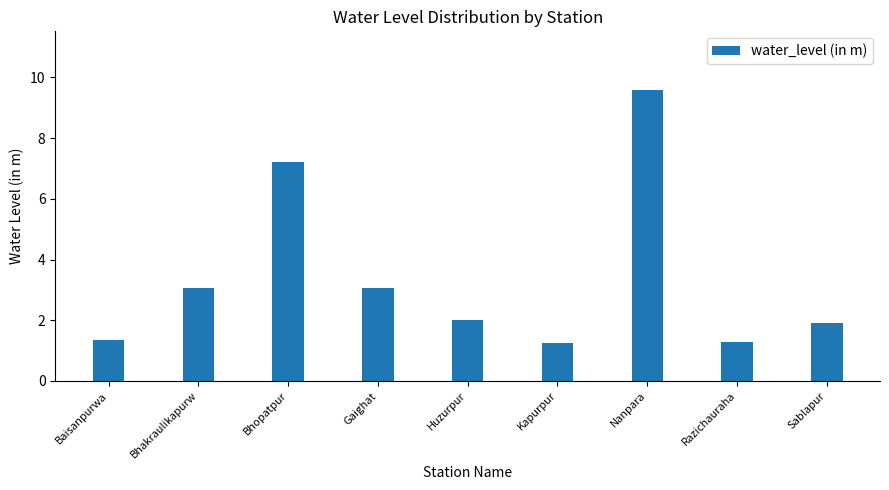

True or false: the data shows 4.0 at Gaighat.

False